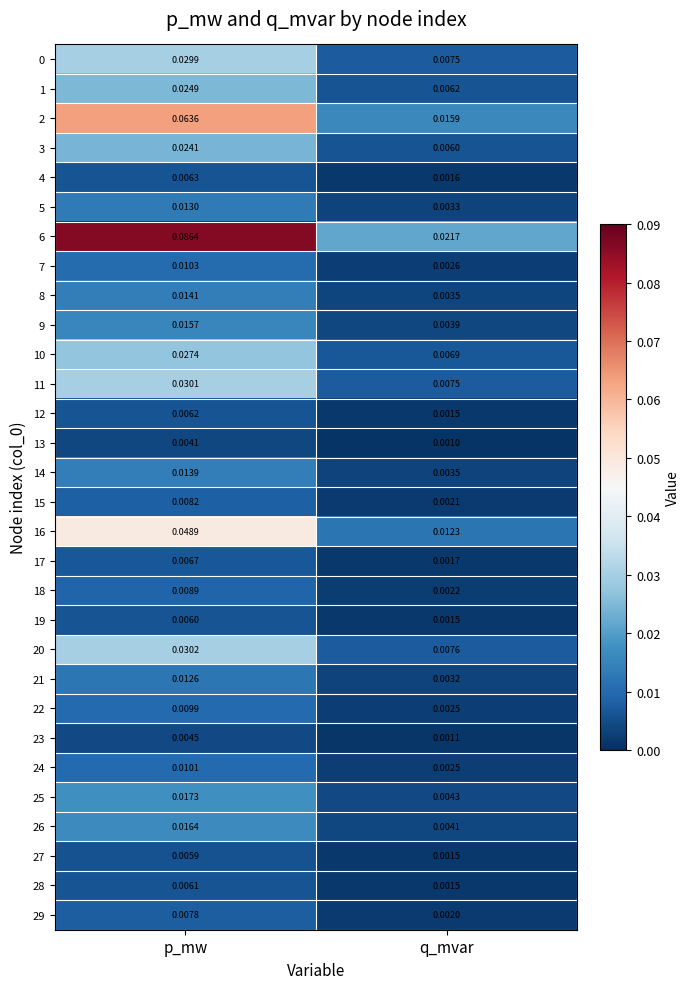

At which label is 17 closest to 0?

q_mvar